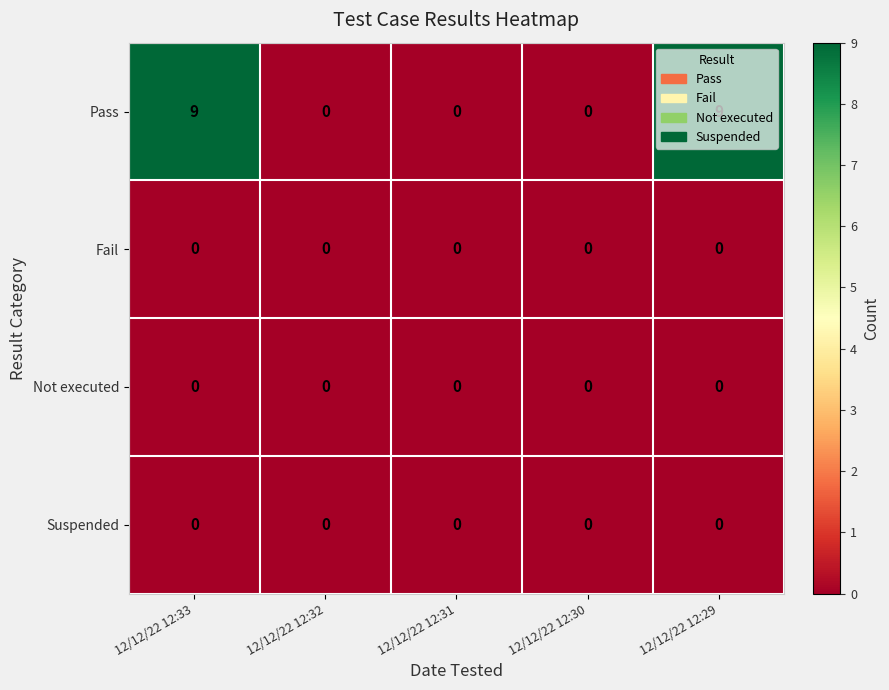

What is the spread (max minus min) of values at 12/12/22 12:29?

9